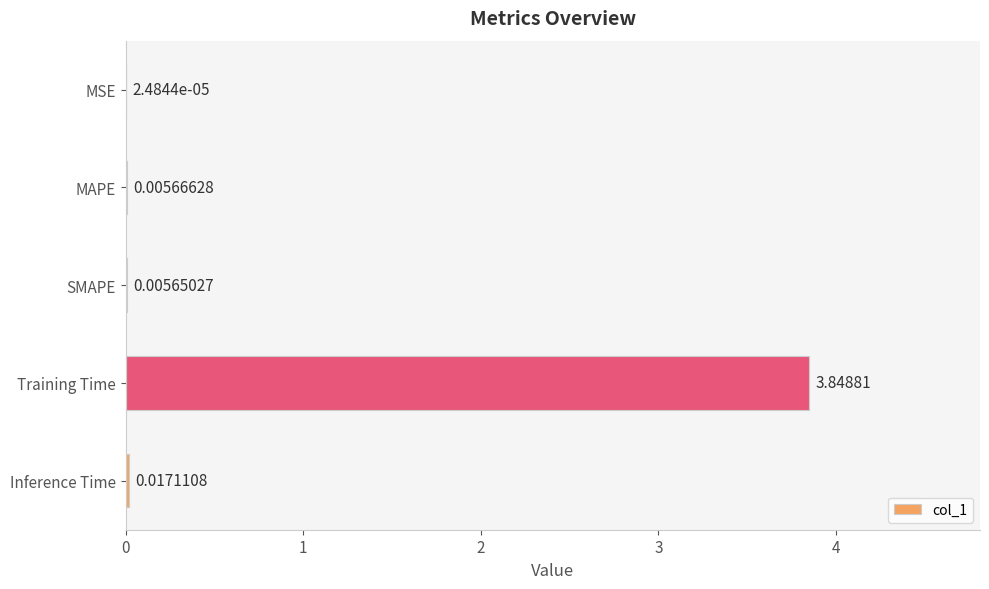

Between SMAPE and MAPE, which is larger?

MAPE